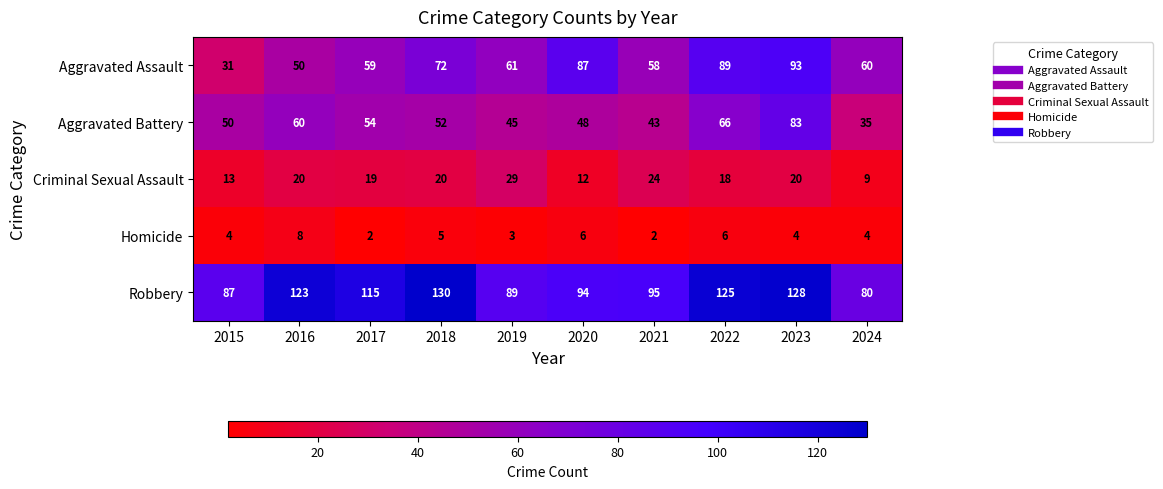

True or false: Aggravated Battery has a value of 93 at 2016.

False